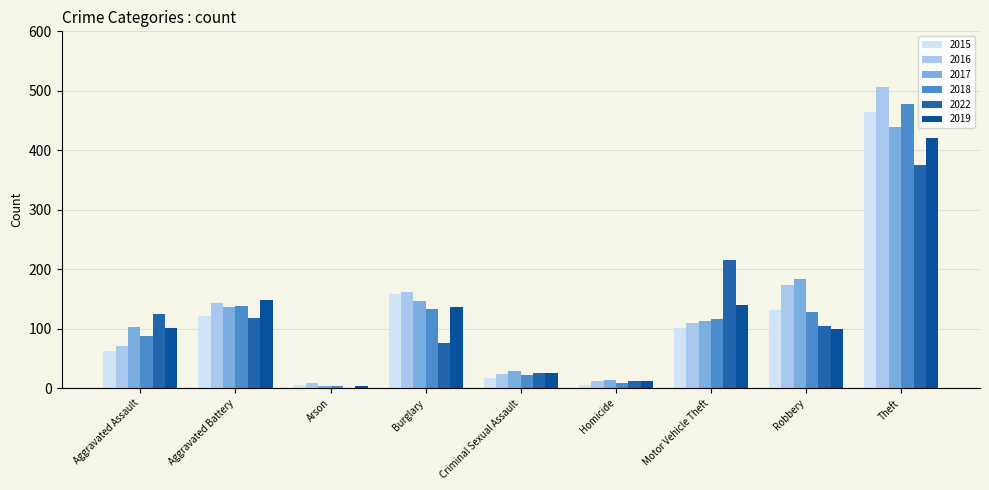

What is the sum of all 2022 values?

1054